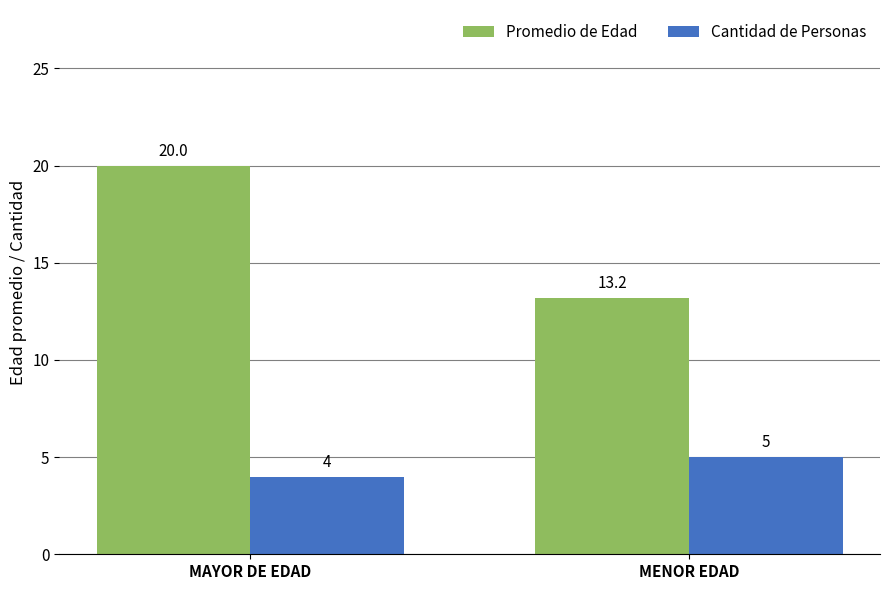

What is the label of the 1st bar from the right?

MENOR EDAD